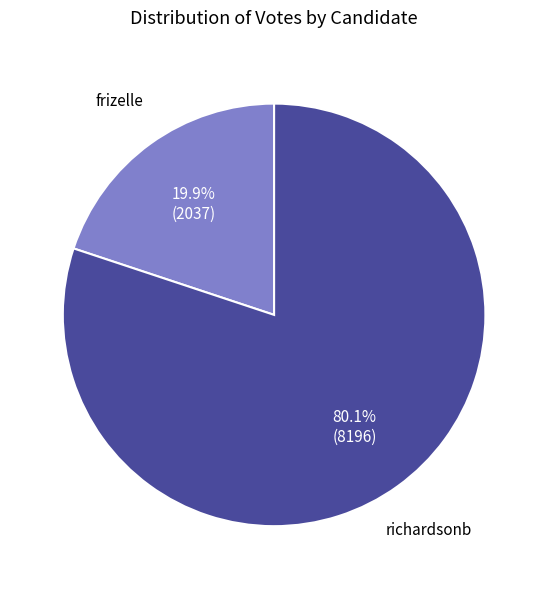

How many segments does this pie chart have?

2